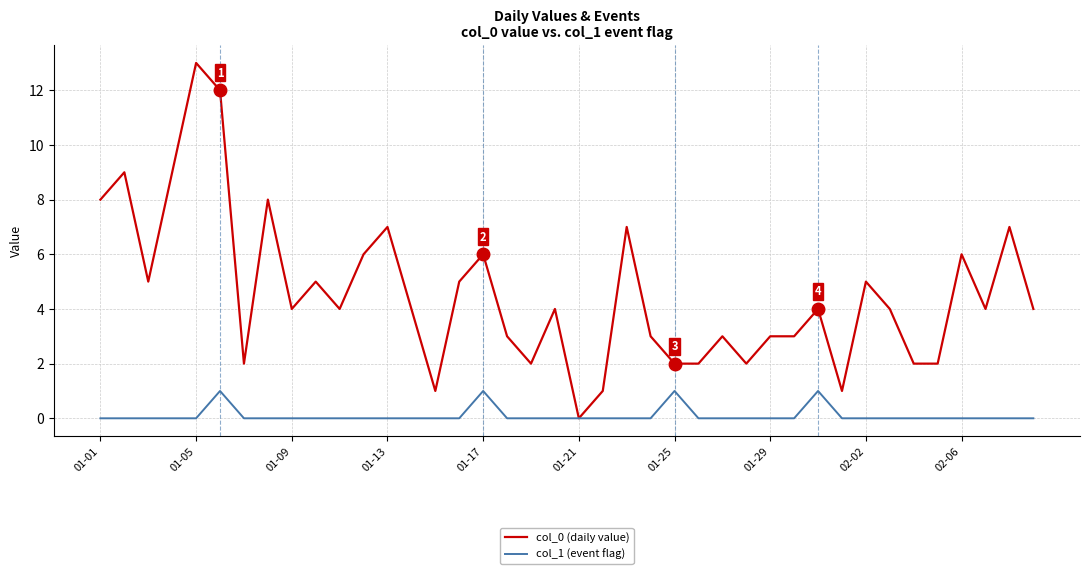

Rank the series by their maximum value, from lowest to highest.

col_1 (event flag), col_0 (daily value)